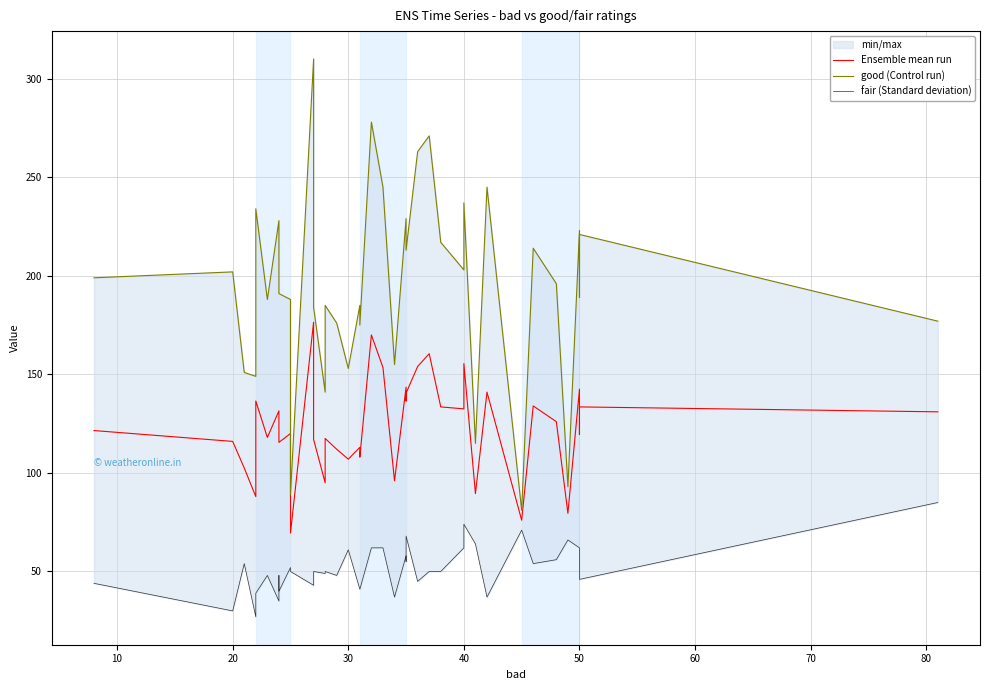

Rank the series by their maximum value, from highest to lowest.

good (Control run), Ensemble mean run, fair (Standard deviation)